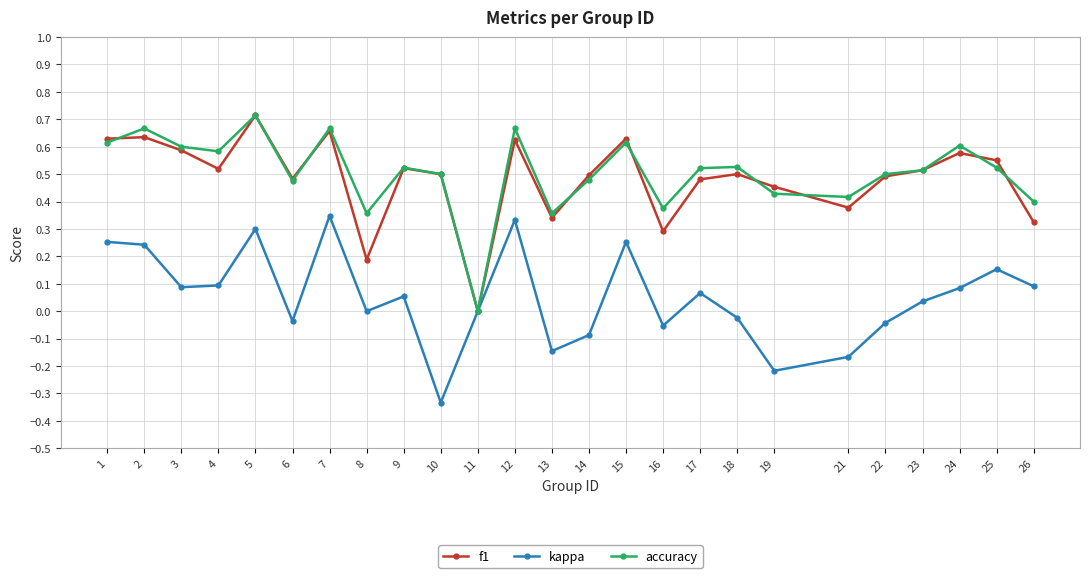

True or false: kappa has a value of 0.1 at 26.

True